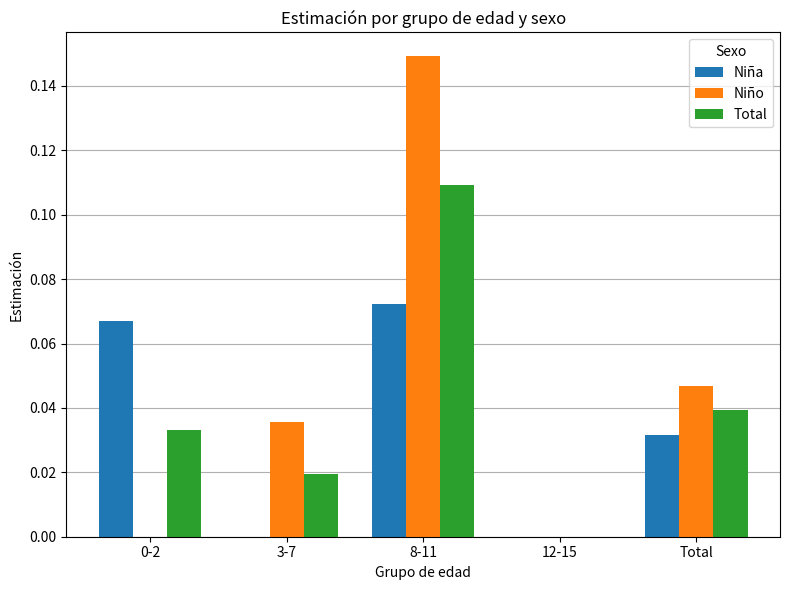

Is the value of Niña at 12-15 greater than the value of Total at 0-2?

No